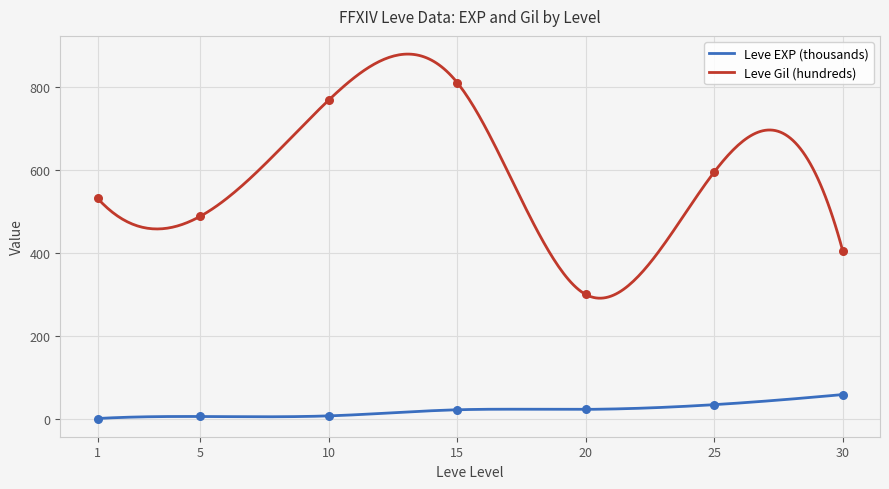

Which series contains the highest Y value?

Leve Gil (hundreds)